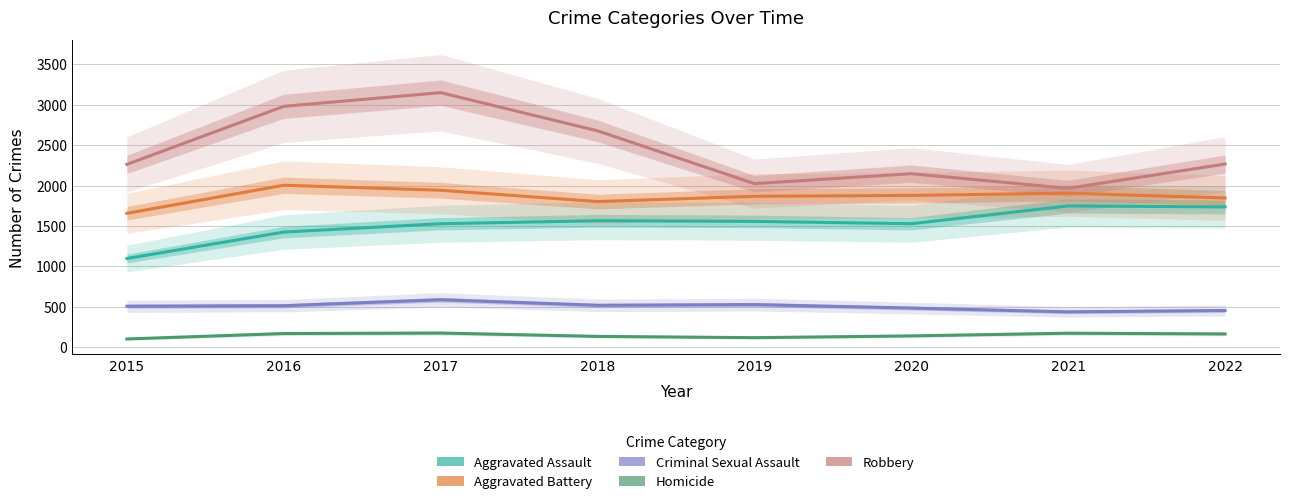

Where is the first local maximum for Homicide?

2017